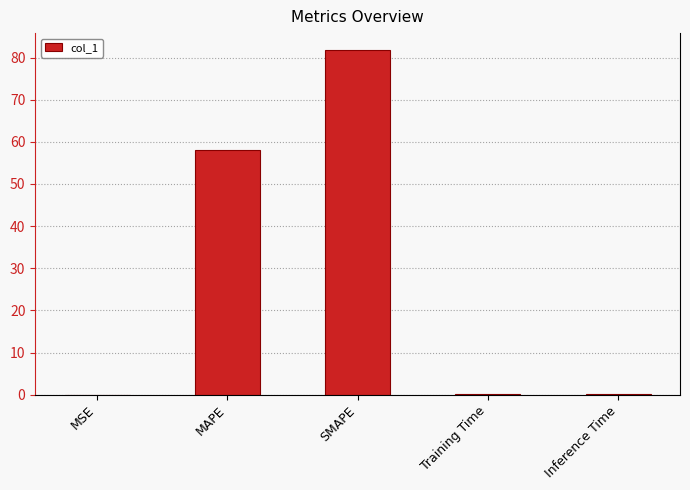

What is the sum of all values?

140.1